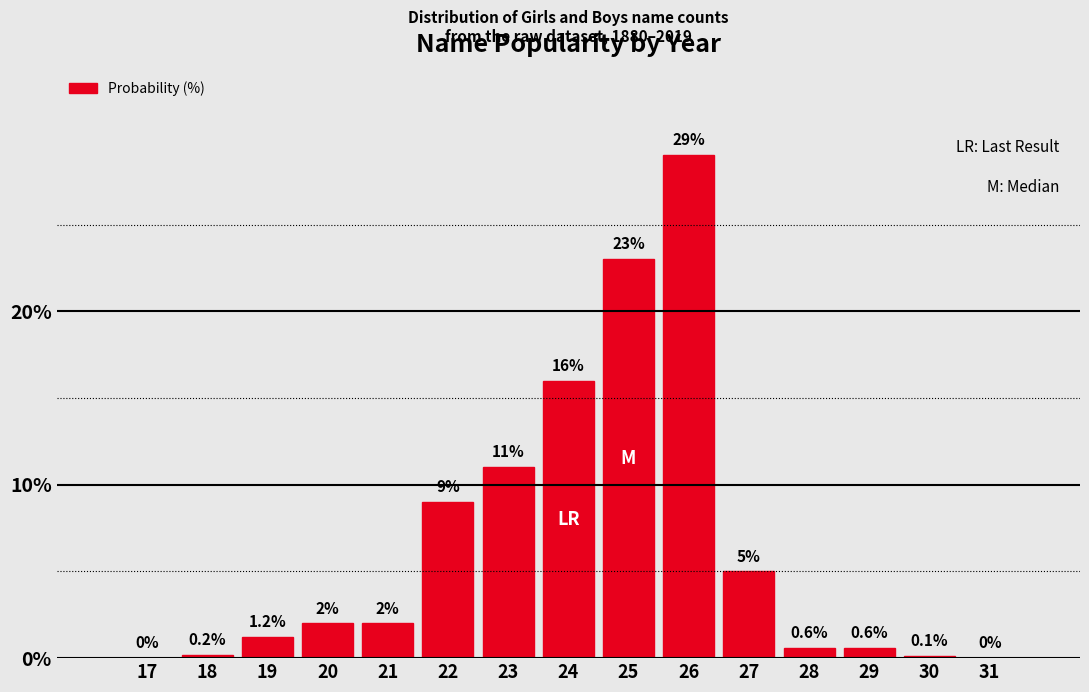

Reading left to right, extract all data points from this chart.

17=0.0	18=0.2	19=1.2	20=2.0	21=2.0	22=9.0	23=11.0	24=16.0	25=23.0	26=29.0	27=5.0	28=0.6	29=0.6	30=0.1	31=0.0